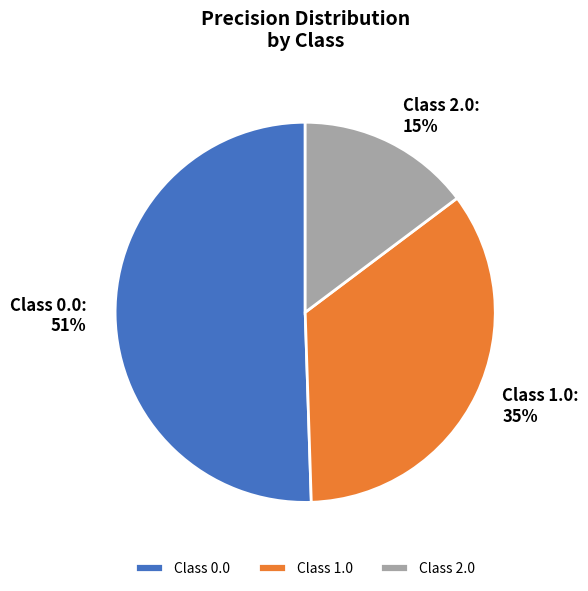

Do Class 0.0 and Class 2.0 together represent more than half of the pie?

Yes